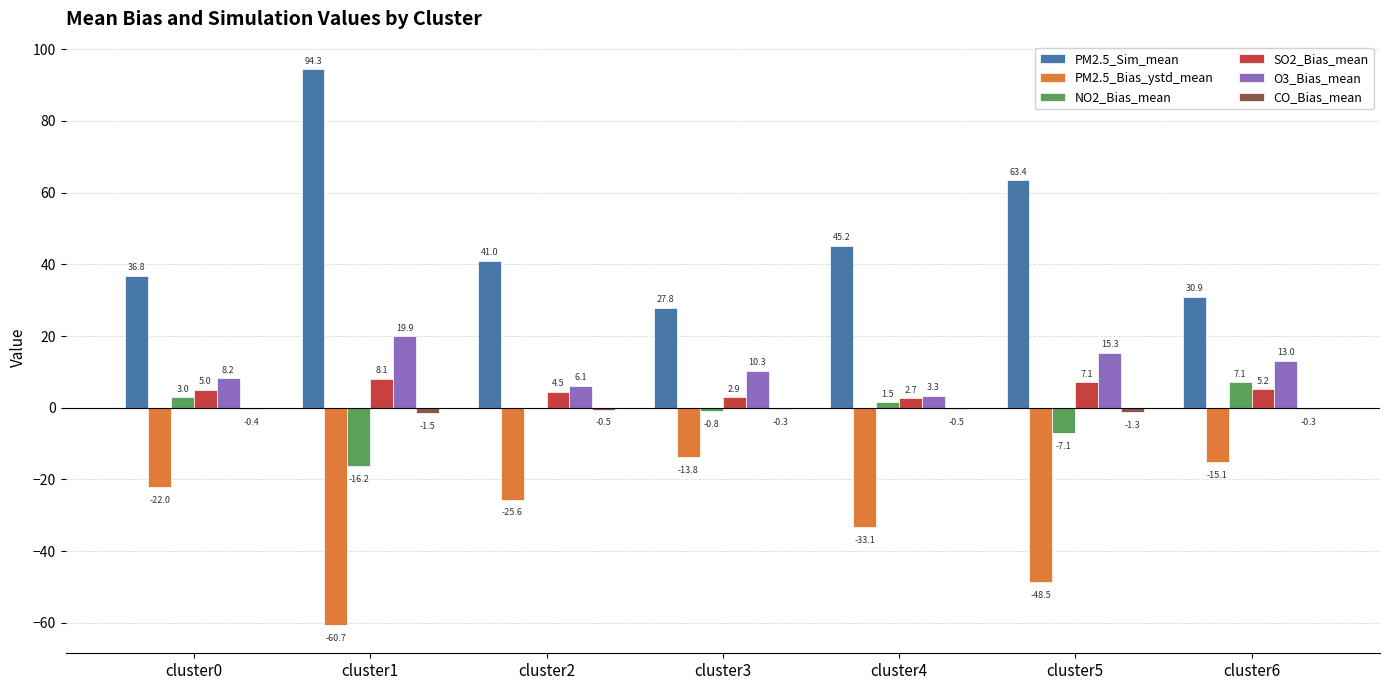

Does the chart contain stacked bars?

No